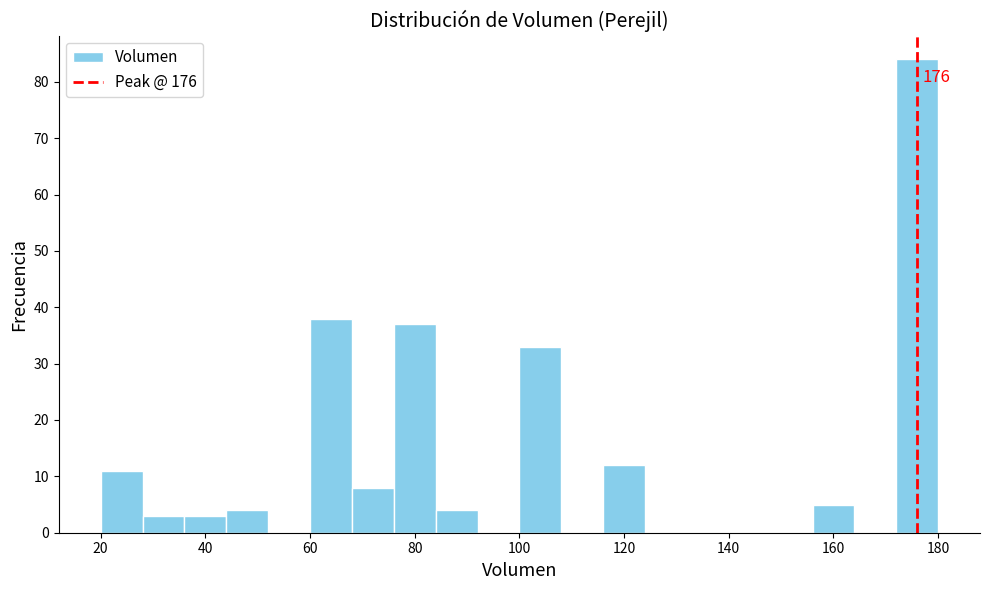

Over which range of the x-axis is the bar tallest?

172 to 180